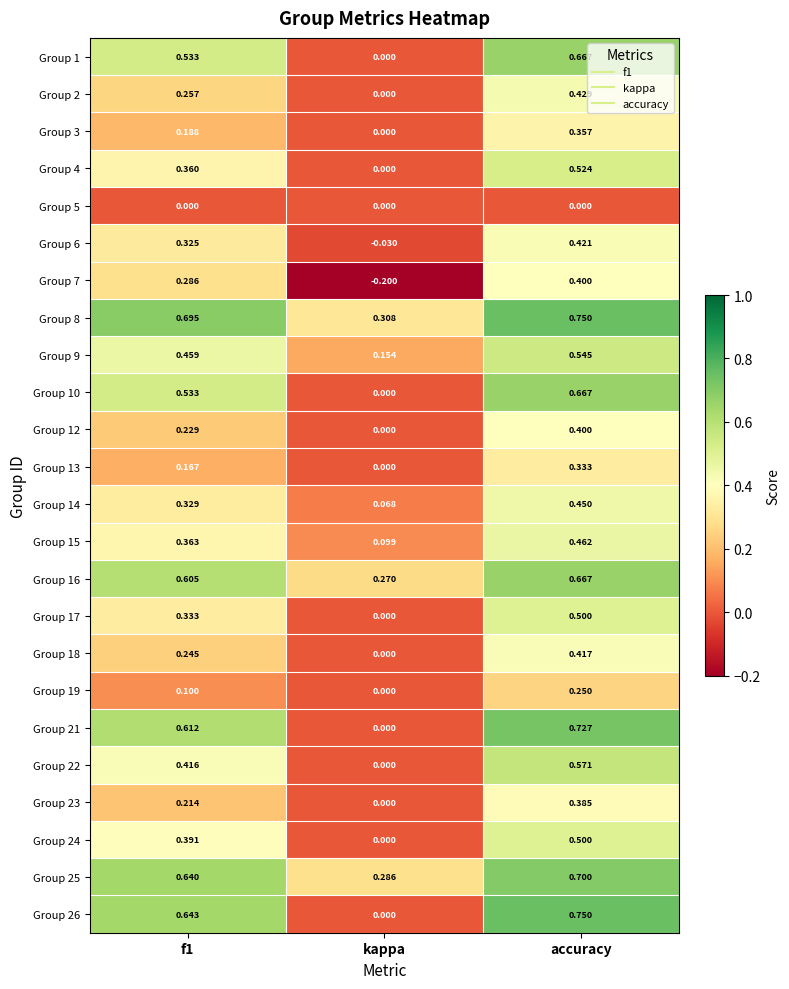

Count the number of data series in this chart.

24